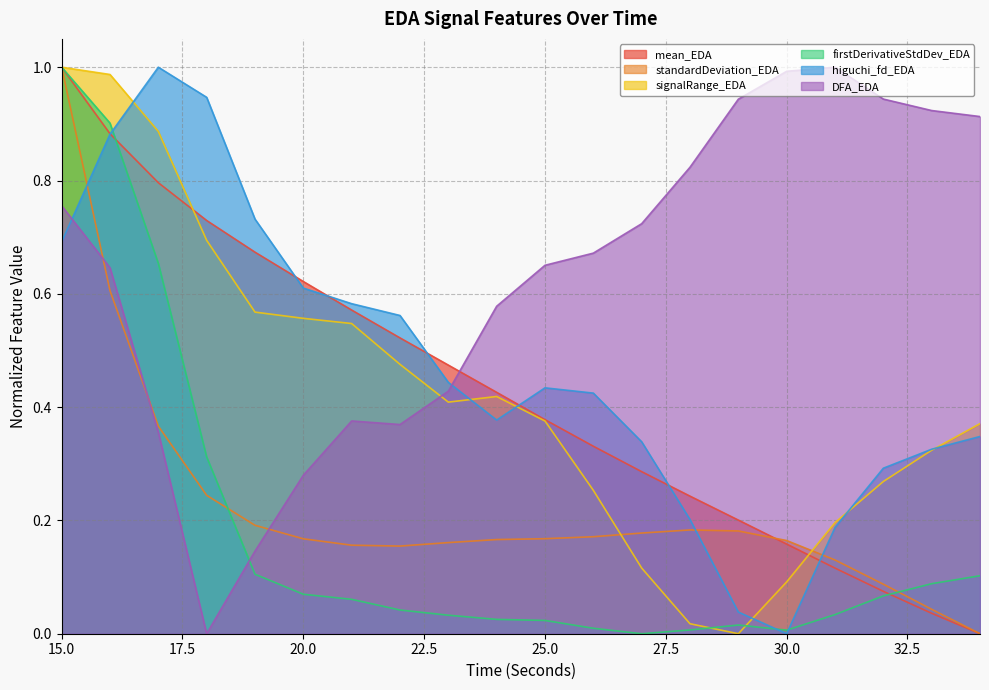

In signalRange_EDA, how many points are higher than both neighbors (excluding endpoints)?

1